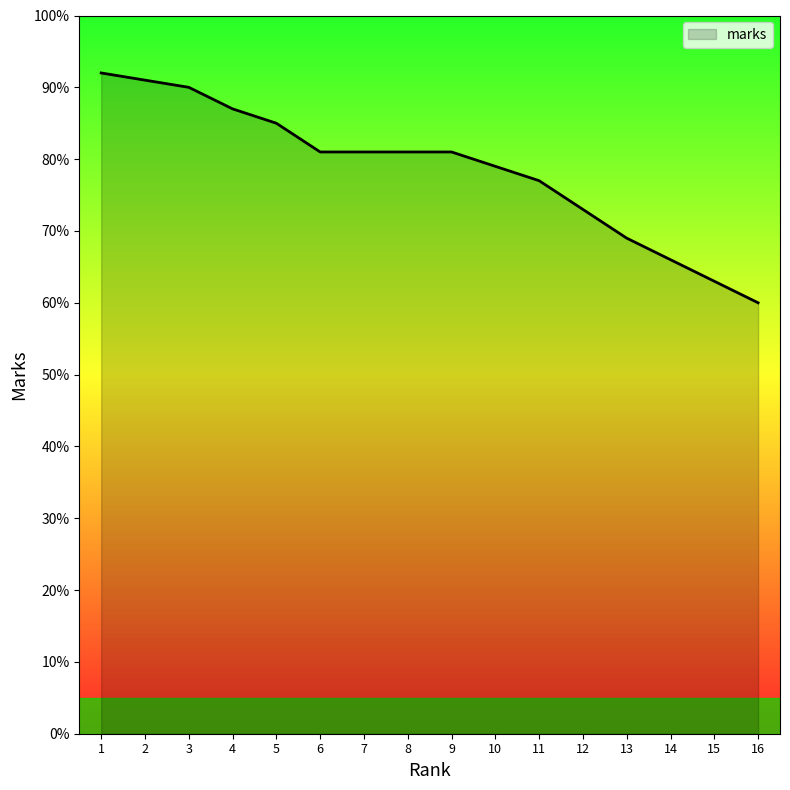

How many lines are shown in the chart?

1